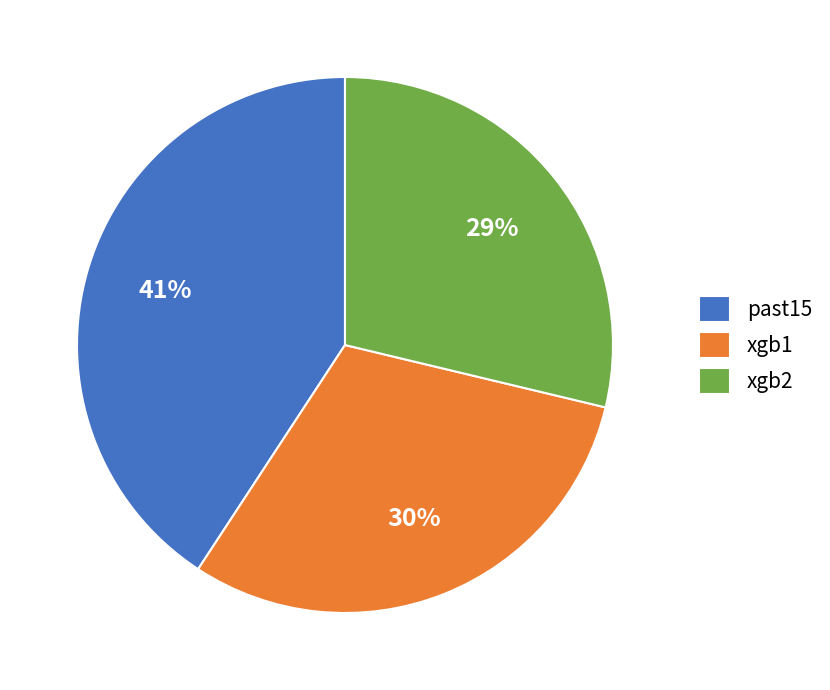

Which has a higher value, xgb2 or past15?

past15